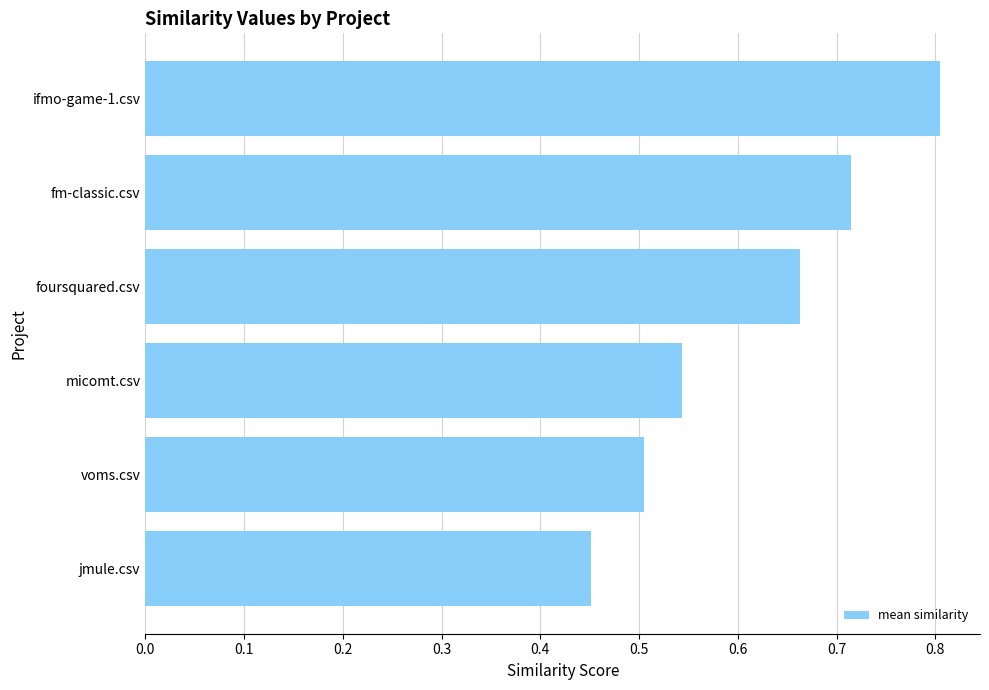

What is the average value?

0.6